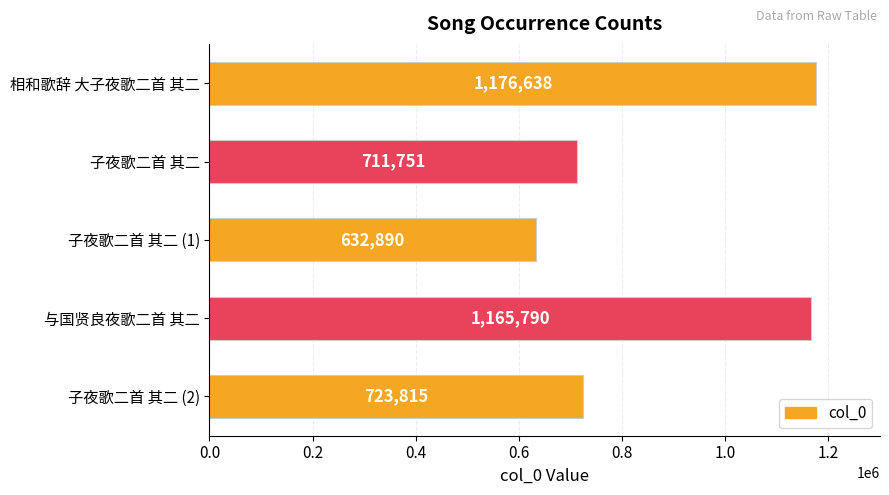

Where is the data nearest to the value 904764?

子夜歌二首 其二 (2)